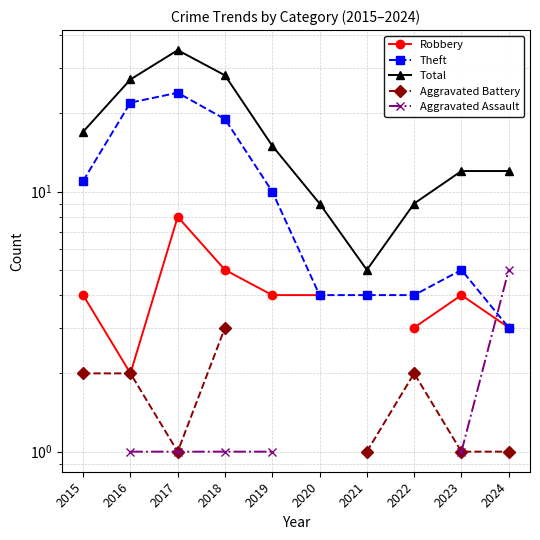

How many positive values does the Aggravated Assault series have?

6